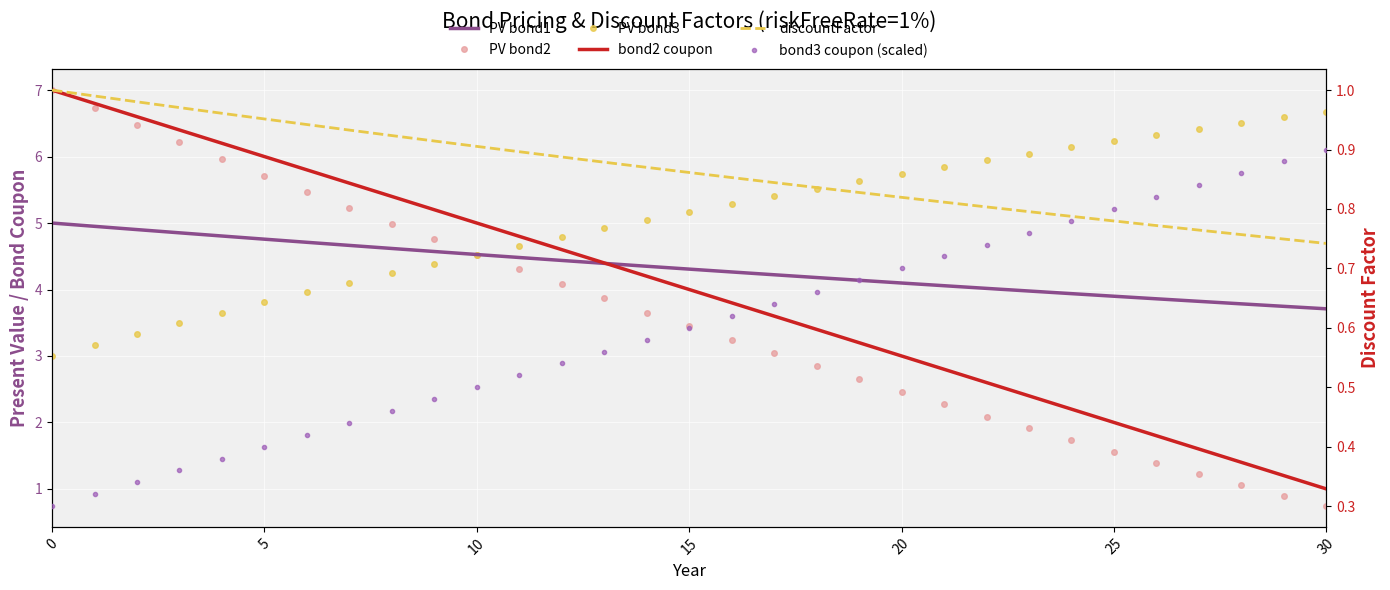

How many categories are shown in the chart?

31